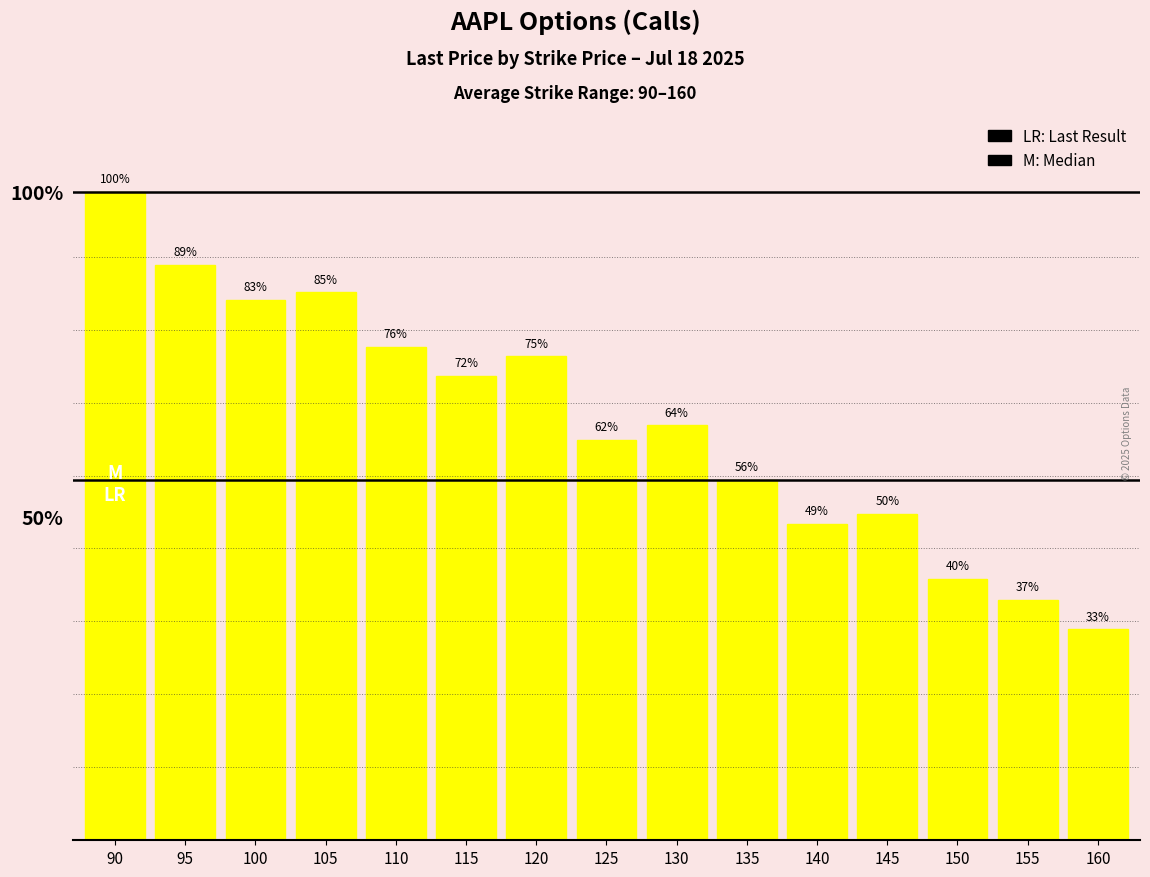

How many categories are shown in the chart?

15